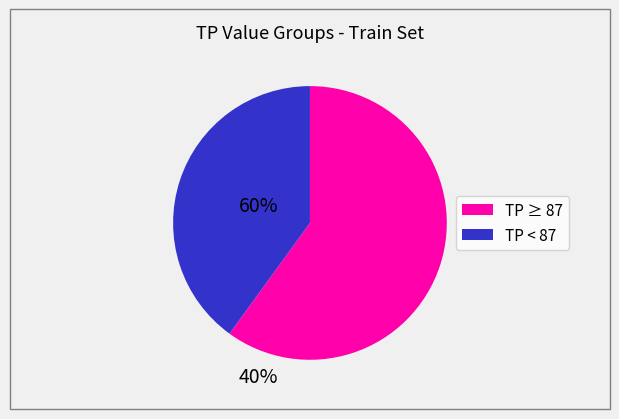

Count the number of slices in the pie.

2